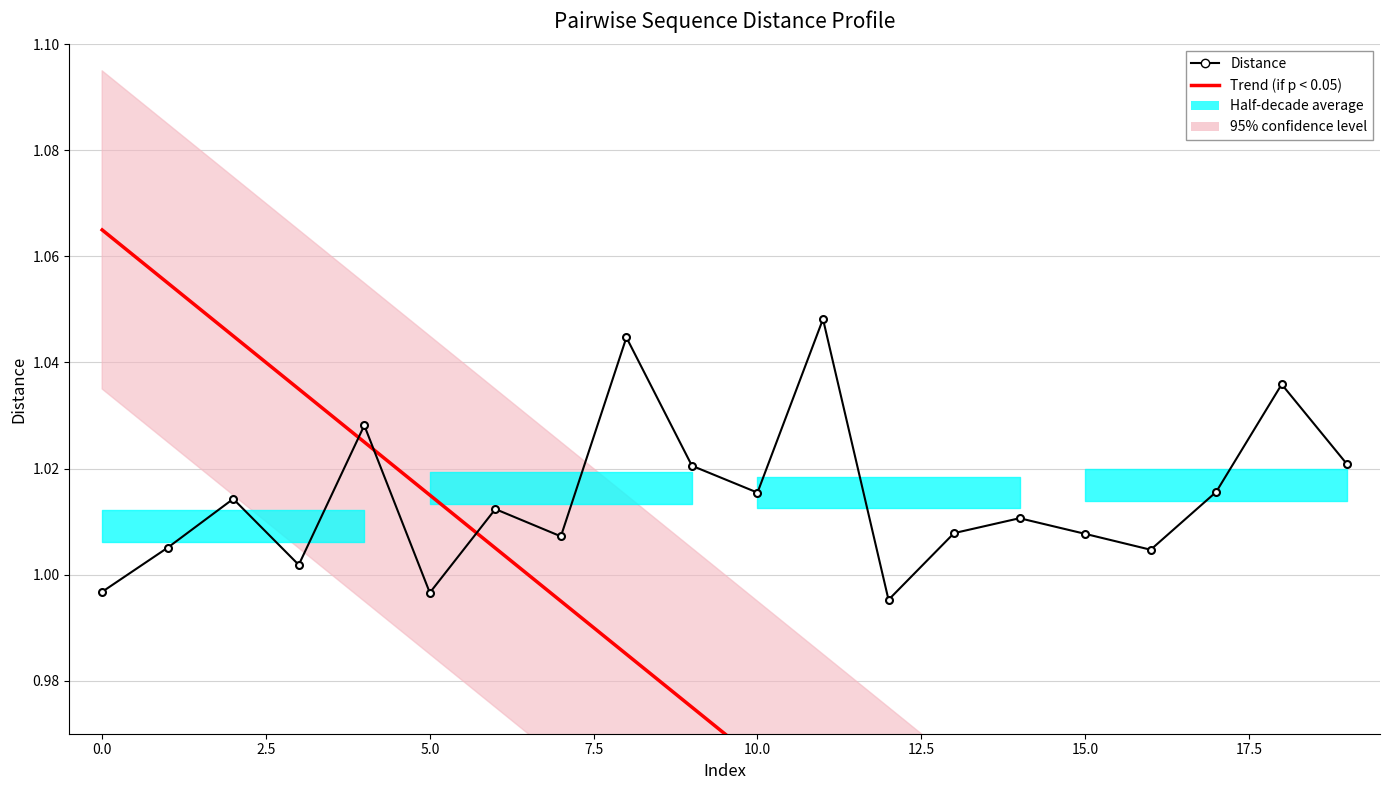

Rank the series by their average value, from highest to lowest.

Distance, Trend (if p < 0.05)